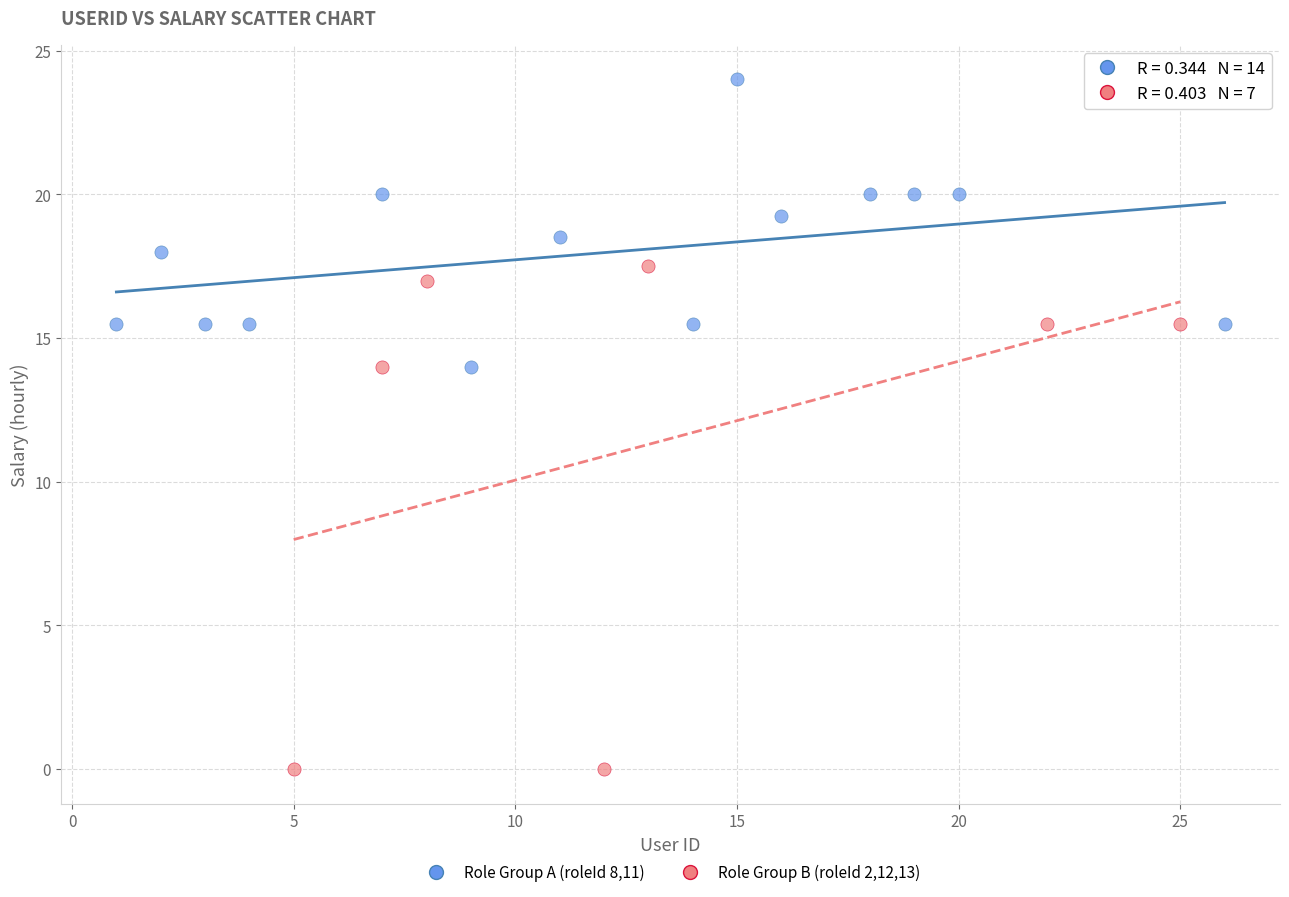

Which series has the widest spread of Y values?

Role Group B (roleId 2,12,13)